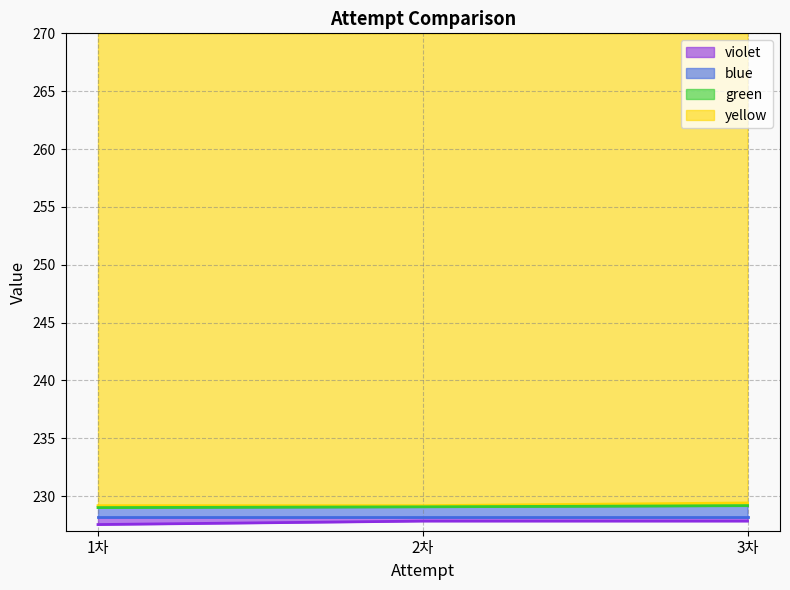

Which series has the largest total across all categories?

yellow